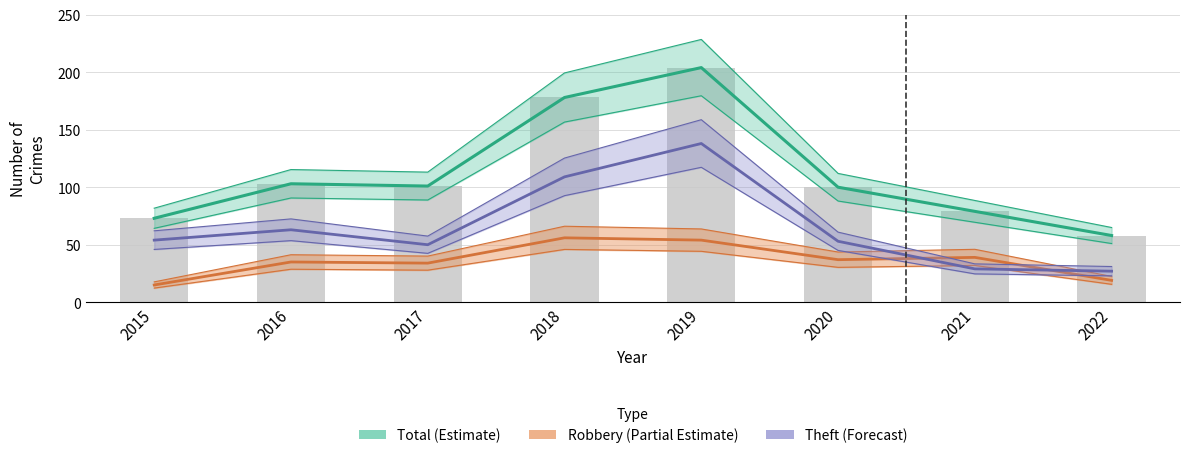

The value of Total (Estimate) at 2019 is 204. True or false?

True